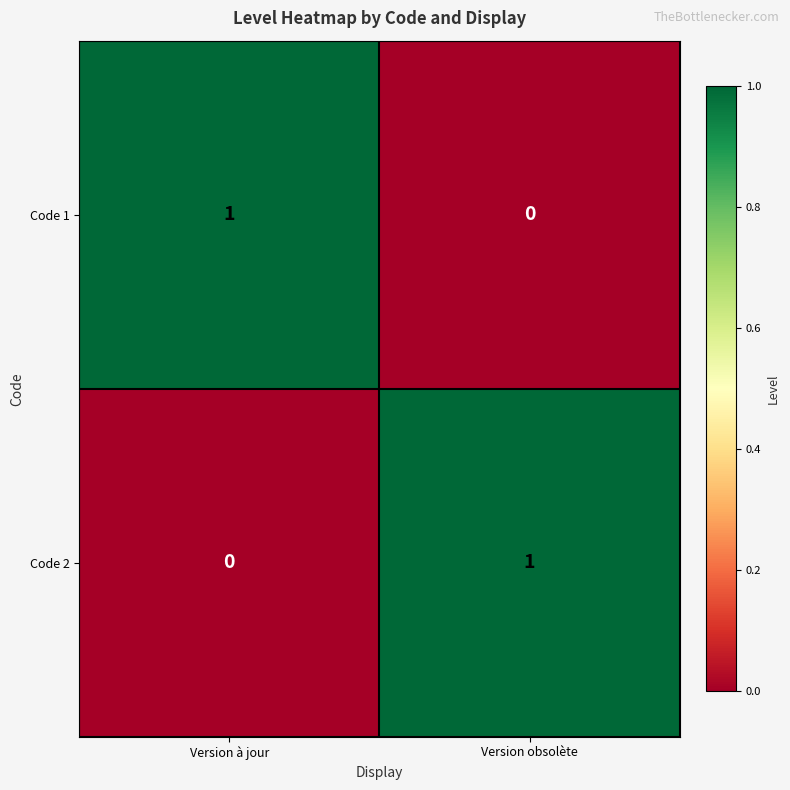

Where is Code 1 nearest to the value 0?

Version obsolète